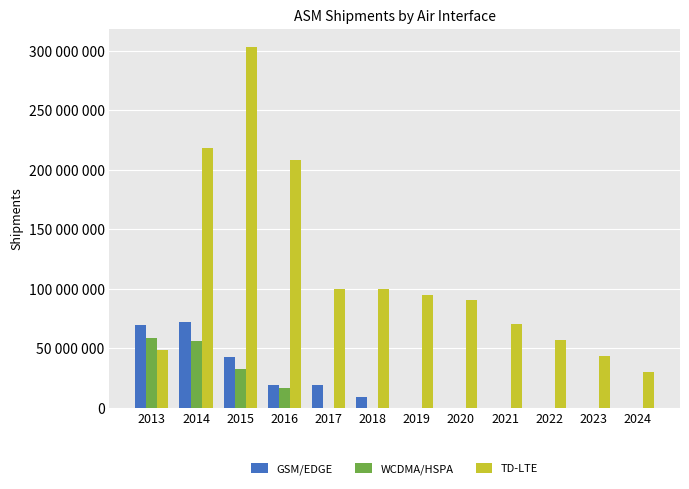

What is the sum of the TD-LTE values at 2018 and 2016?

308253554.0